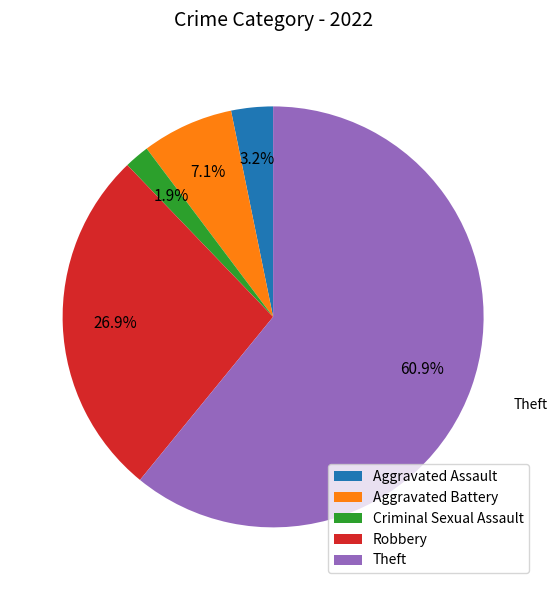

Does Robbery account for over 50% of the chart?

No